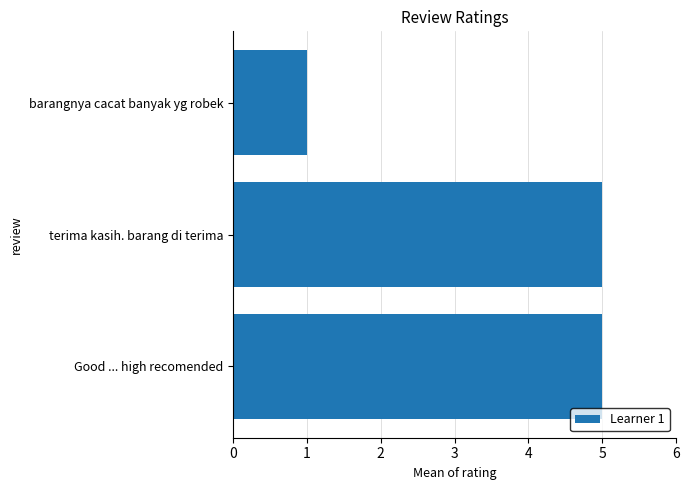

Does the chart contain stacked bars?

No